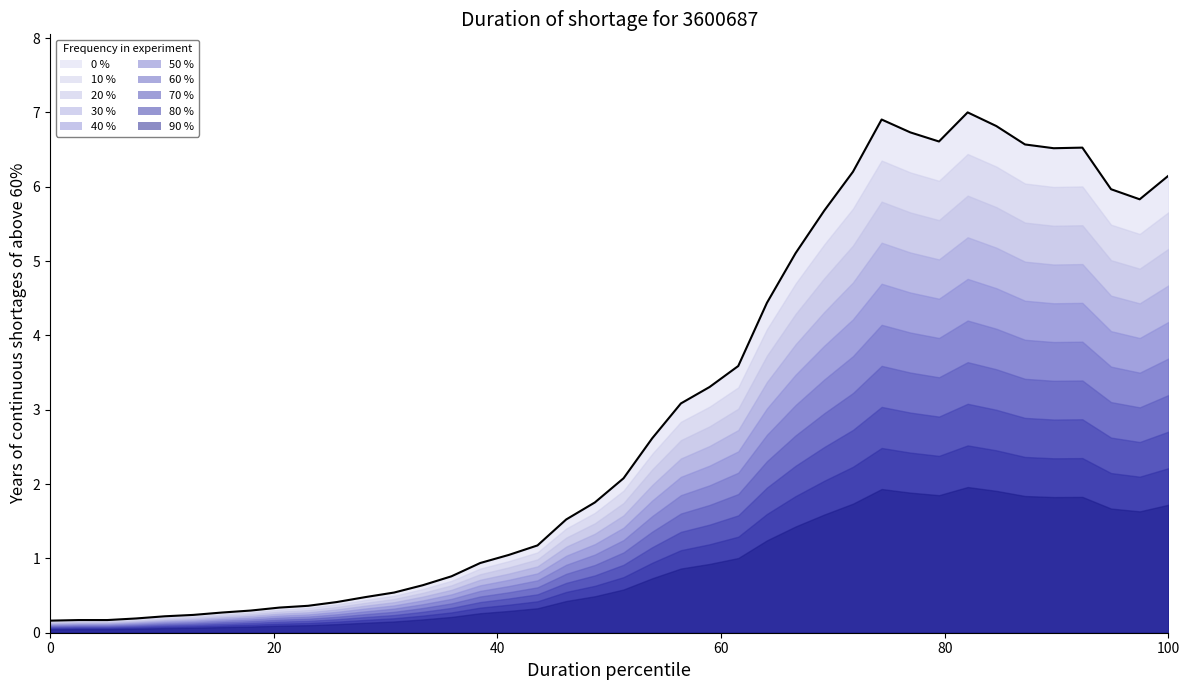

How many points are lower than both their immediate neighbors (excluding endpoints)?

3